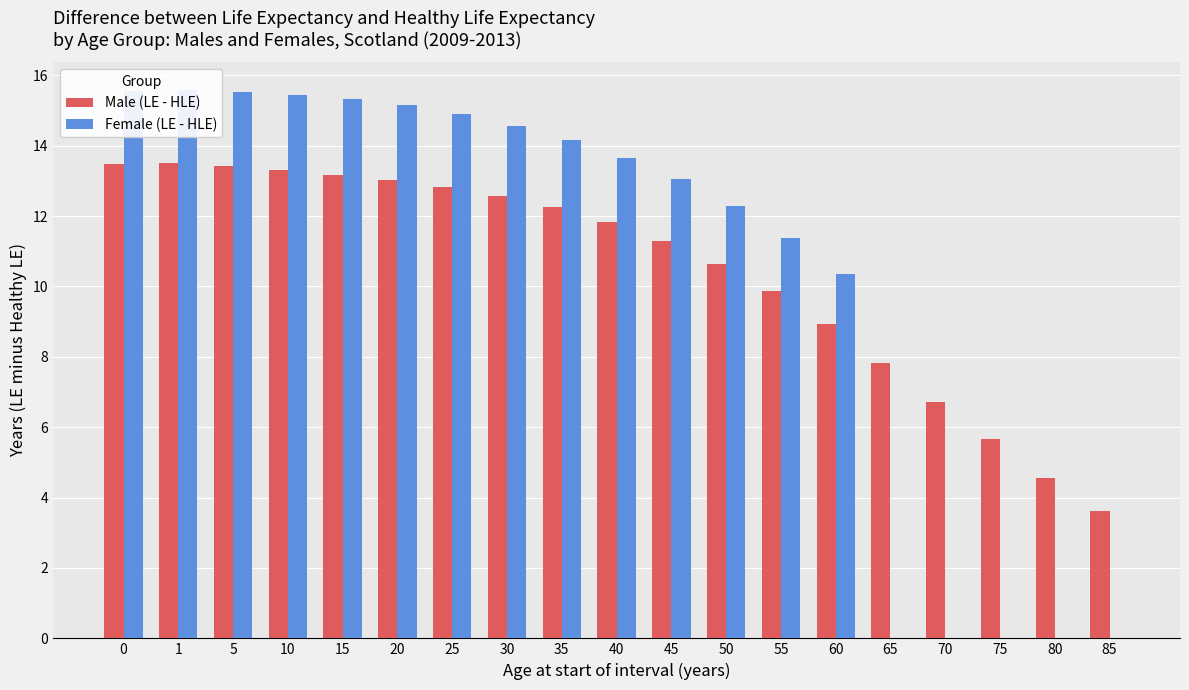

Reading left to right, what are all the values shown in this chart?

Male (LE - HLE): 0=13.5	1=13.5	5=13.4	10=13.3	15=13.2	20=13.0	25=12.8	30=12.6	35=12.2	40=11.8	45=11.3	50=10.6	55=9.9	60=8.9	65=7.8	70=6.7	75=5.7	80=4.6	85=3.6
Female (LE - HLE): 0=15.6	1=15.6	5=15.5	10=15.4	15=15.3	20=15.1	25=14.9	30=14.6	35=14.2	40=13.7	45=13.0	50=12.3	55=11.4	60=10.4	65=0.0	70=0.0	75=0.0	80=0.0	85=0.0